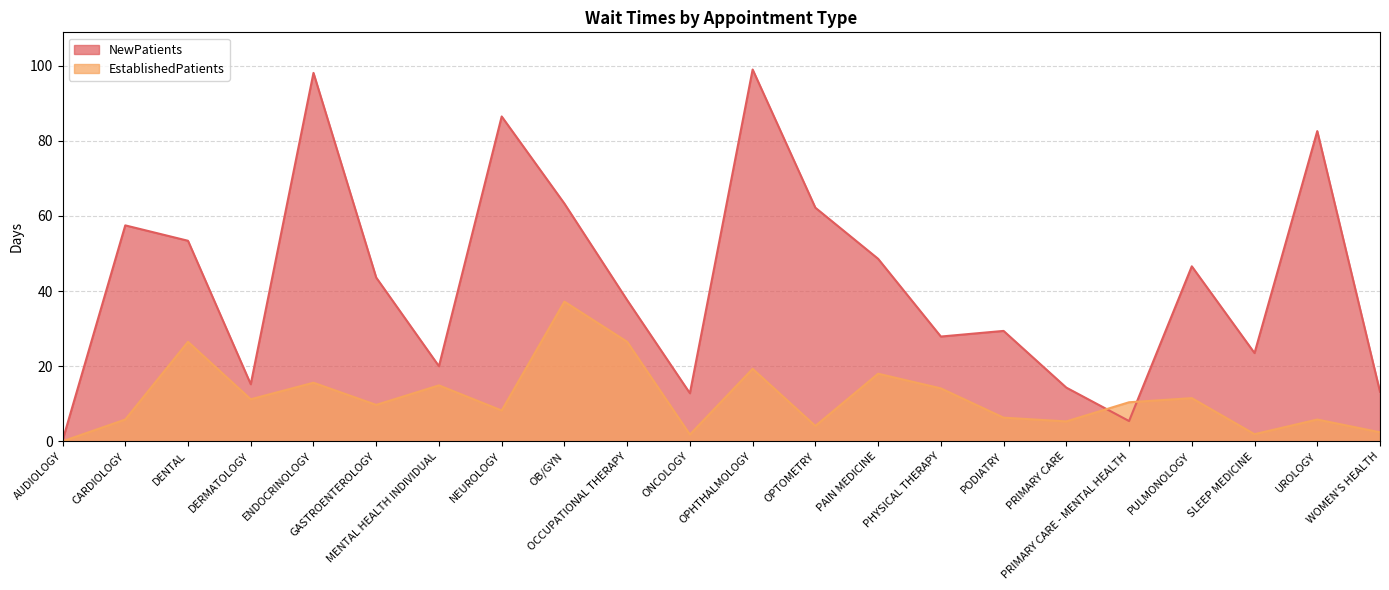

What is the label of the 11th point from the right?

OPHTHALMOLOGY